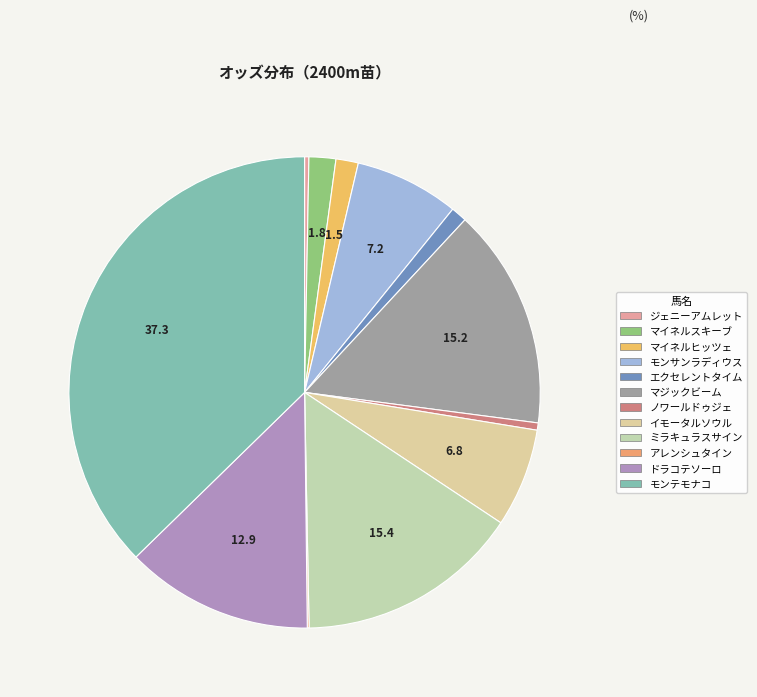

The ジェニーアムレット slice represents 0% of the pie. True or false?

True